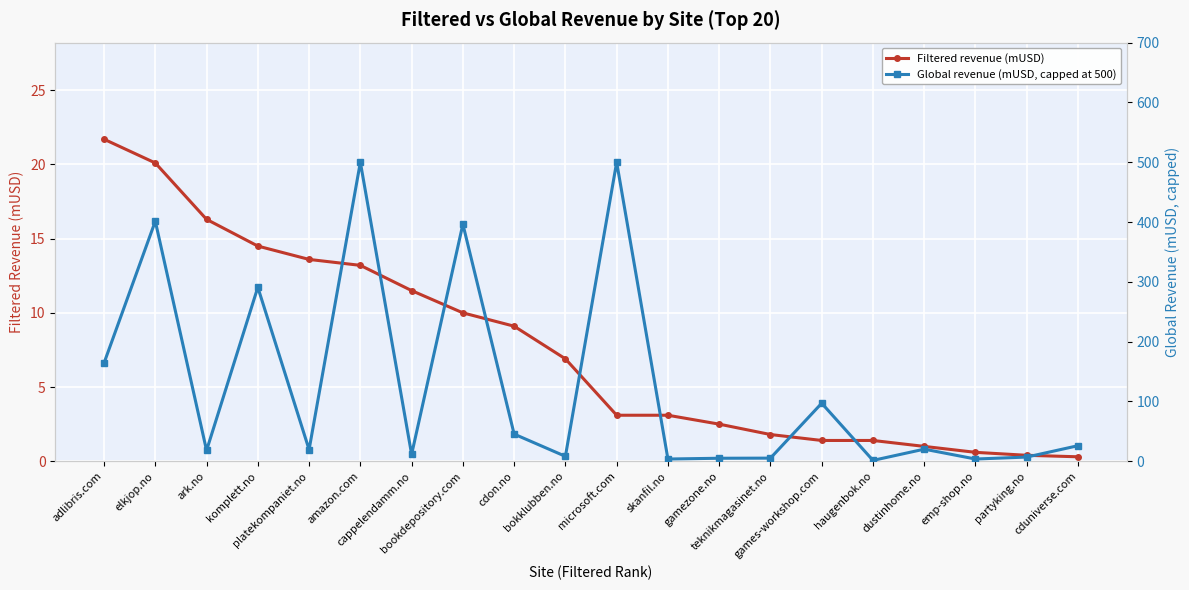

Which label corresponds to the smallest value in the chart?

cduniverse.com